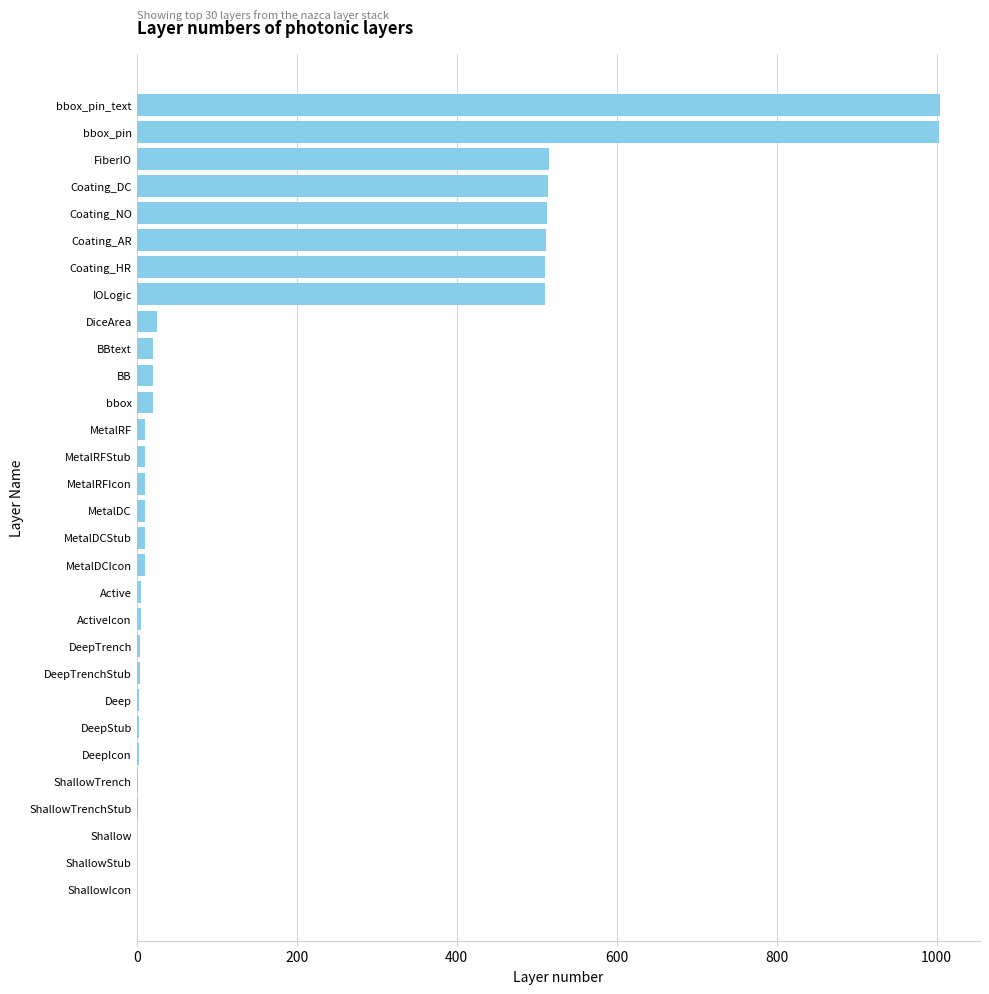

Is it true that the value at Coating_AR is 512?

True